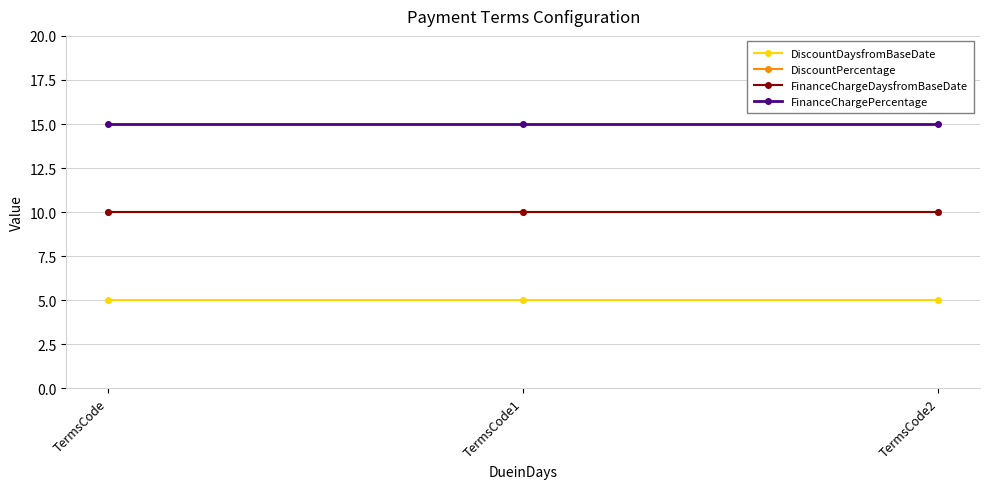

What is the sum of all FinanceChargePercentage values?

45